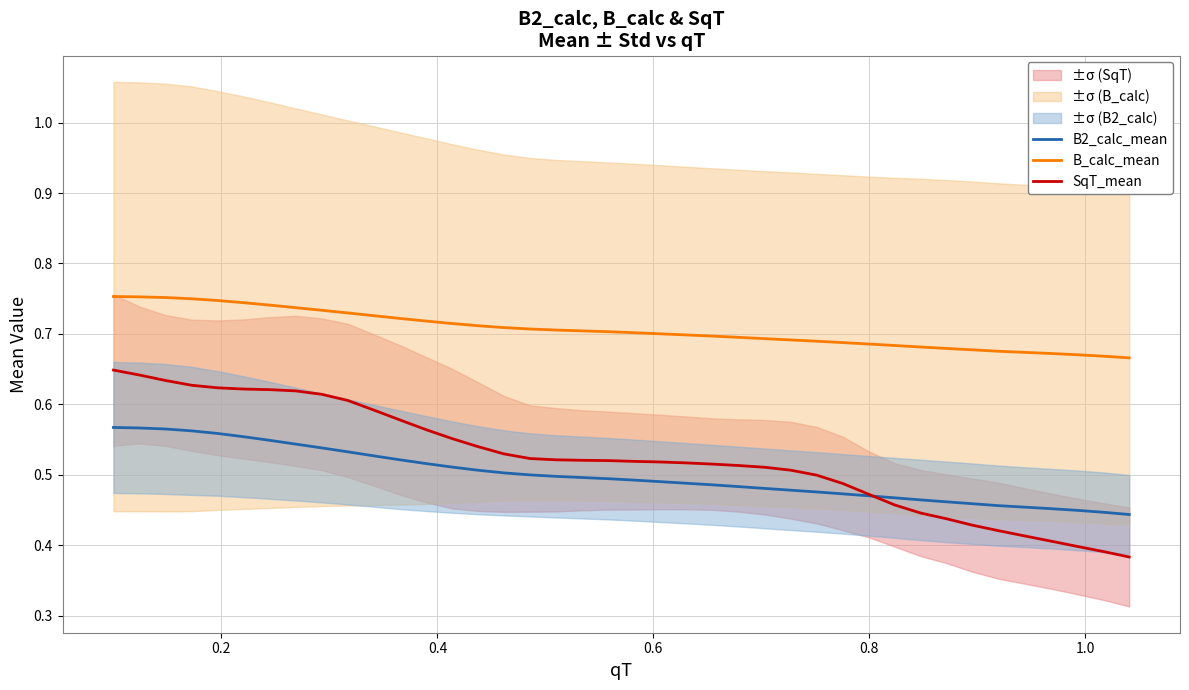

True or false: B_calc_mean and B2_calc_mean intersect in this chart.

False